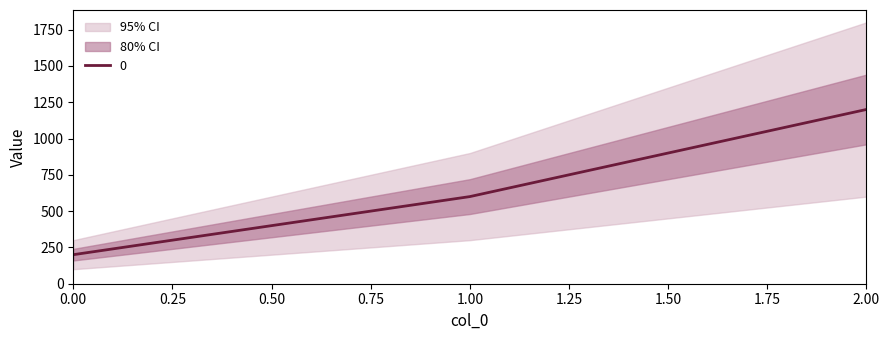

Does the chart have visible grid lines?

No